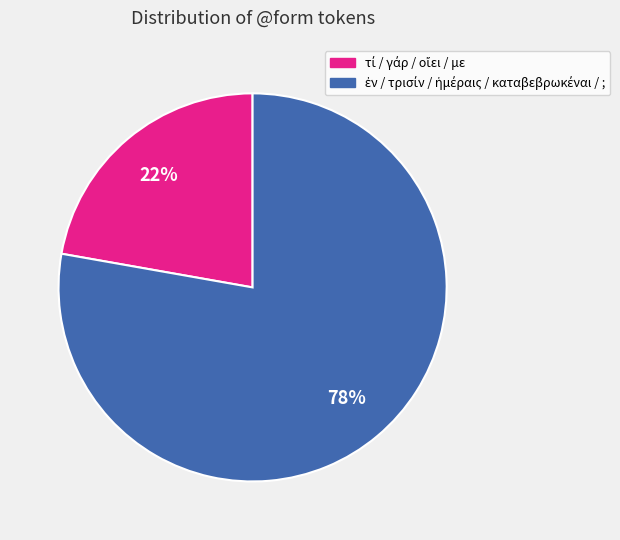

To the nearest percent, what is the difference between the largest and smallest slice percentages?

56%